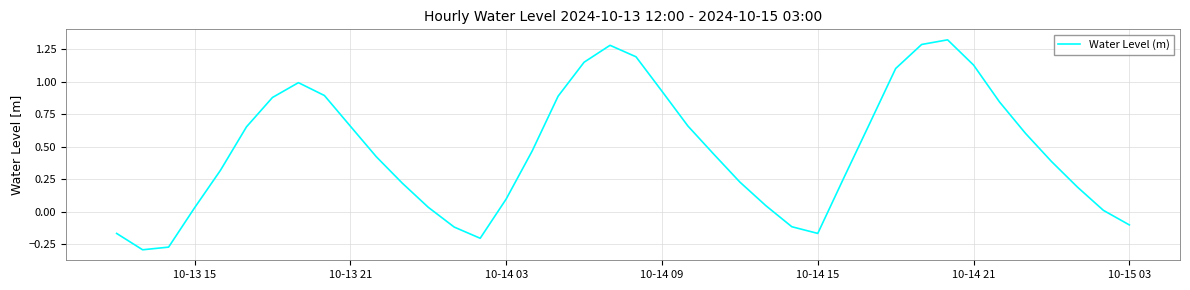

What is the difference between the maximum and minimum values?

1.6